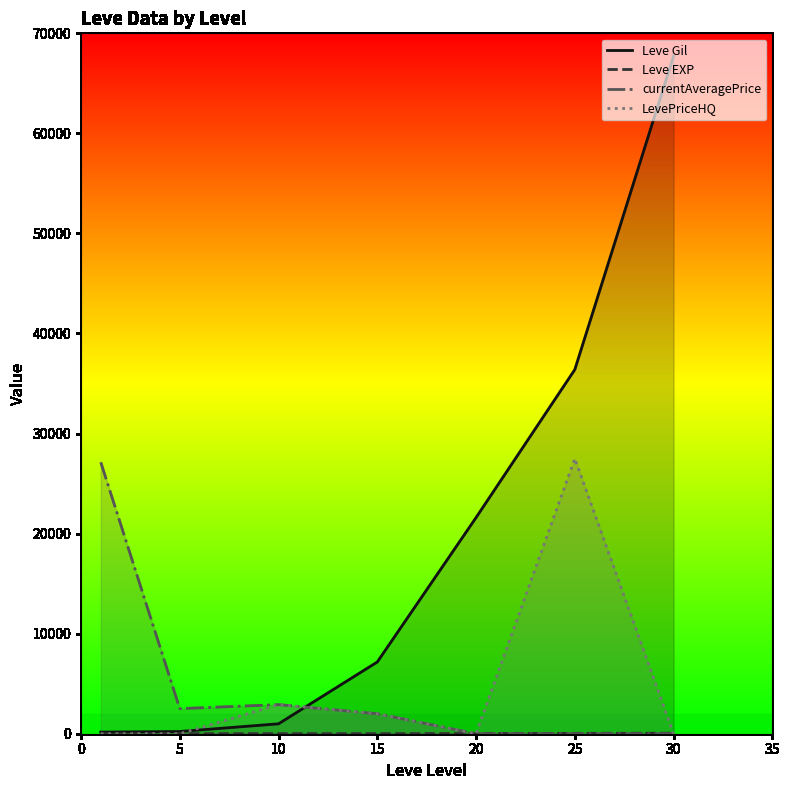

At which category does currentAveragePrice reach its first local valley?

5